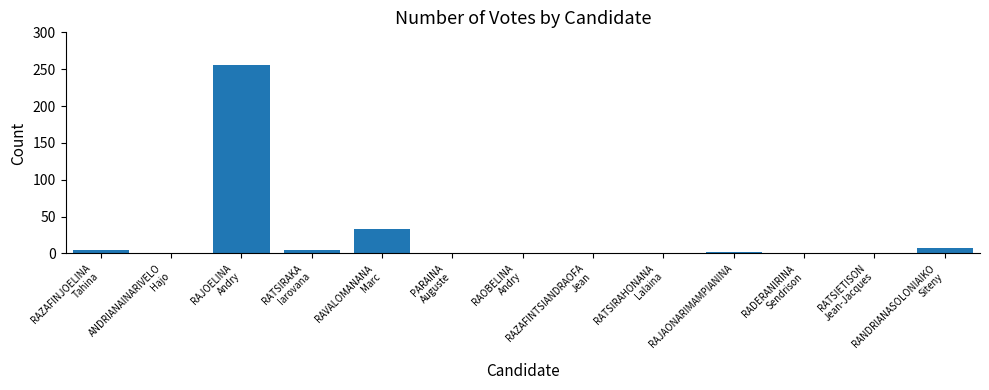

What is the sum of all values?

307